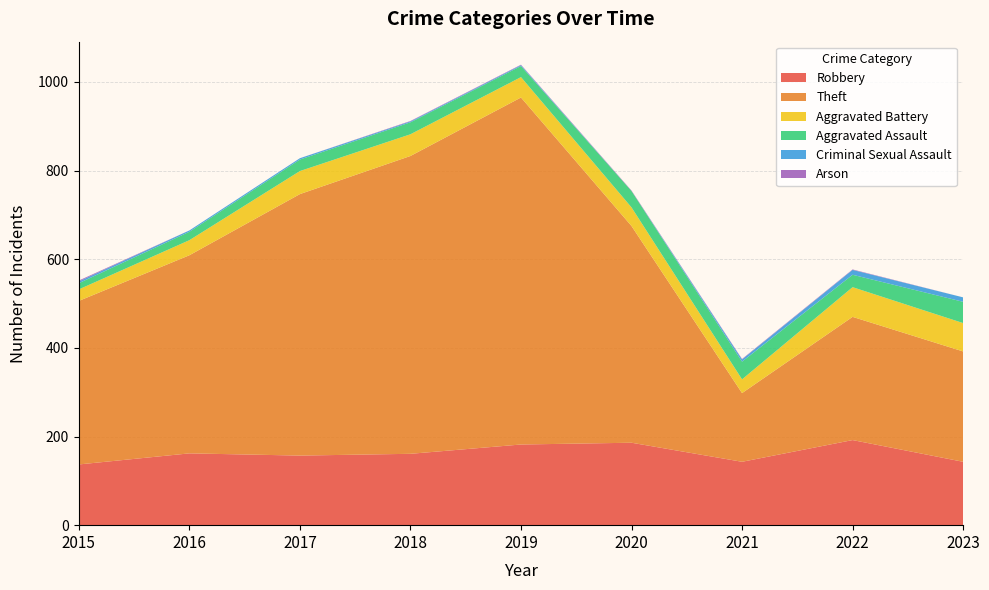

Reading right to left, transcribe all the data shown in this chart.

Robbery: 143	192	143	186	182	161	157	162	137
Theft: 249	278	155	489	783	672	590	447	369
Aggravated Battery: 64	67	31	42	46	49	52	34	26
Aggravated Assault: 48	28	40	37	25	27	26	19	14
Criminal Sexual Assault: 10	11	5	0	2	2	3	3	4
Arson: 0	1	1	1	1	1	0	0	2